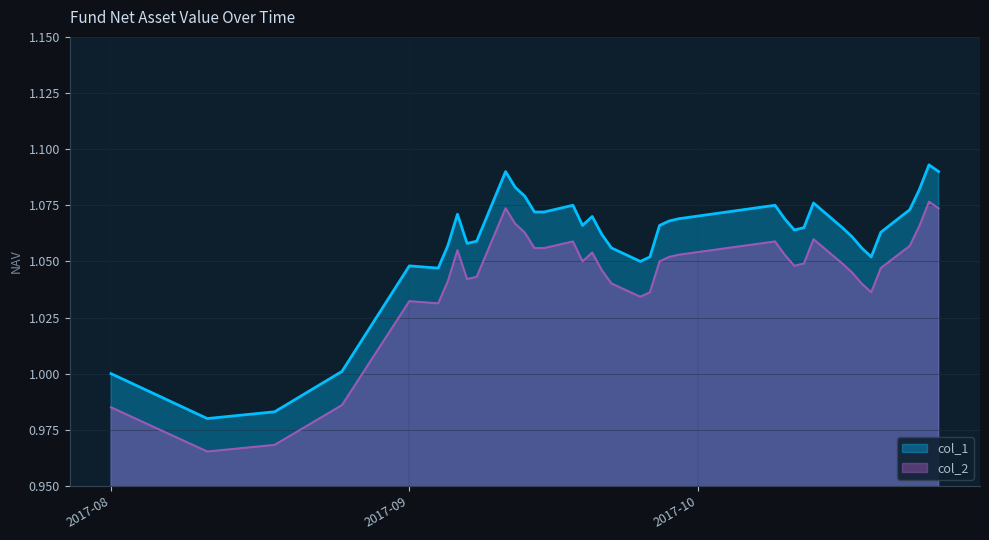

In col_1, how many points are higher than both neighbors (excluding endpoints)?

8